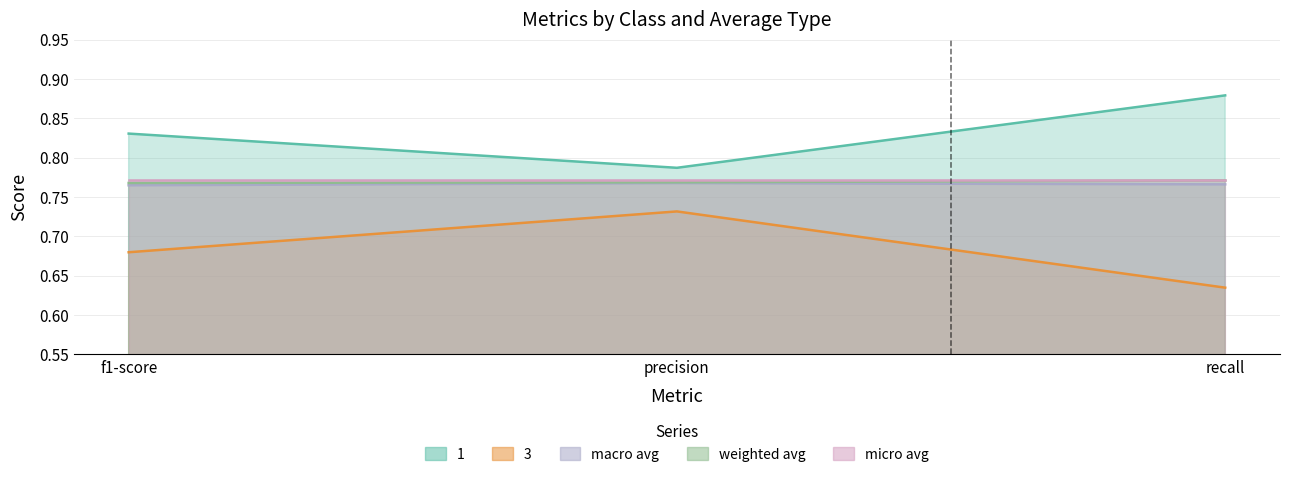

Which series has the largest total across all categories?

1